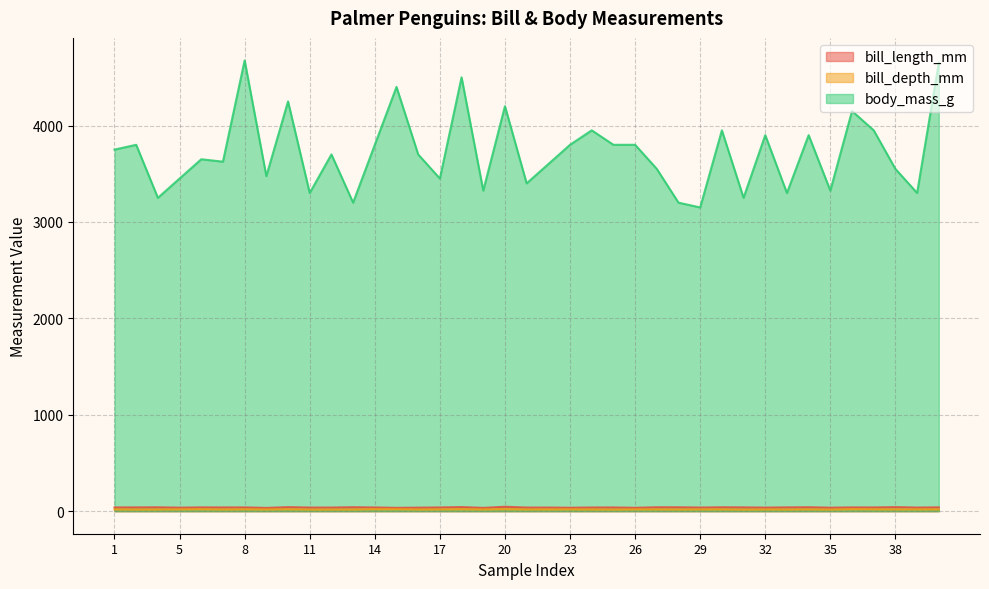

What is the difference between the maximum and minimum values in the body_mass_g series?

1525.0